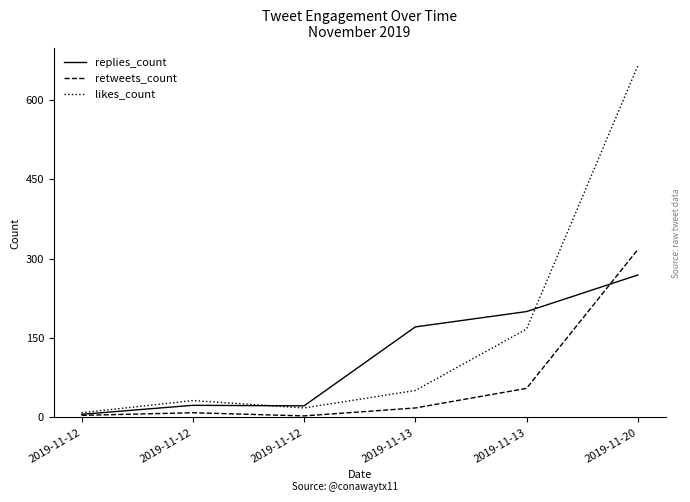

Reading right to left, extract all data points from this chart.

replies_count: 269	200	171	22	23	6
retweets_count: 317	55	18	3	9	4
likes_count: 664	167	51	18	32	9